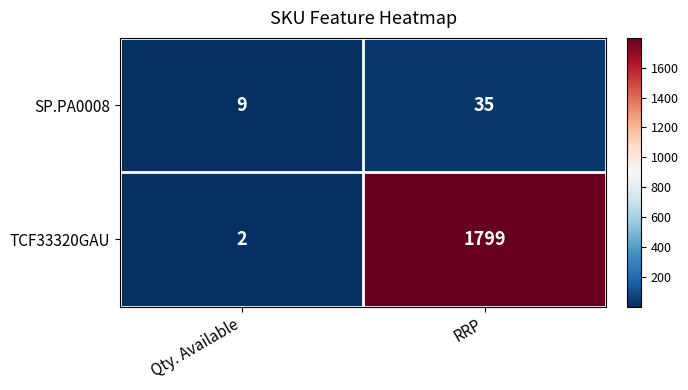

True or false: SP.PA0008 has a value of 16 at Qty. Available.

False